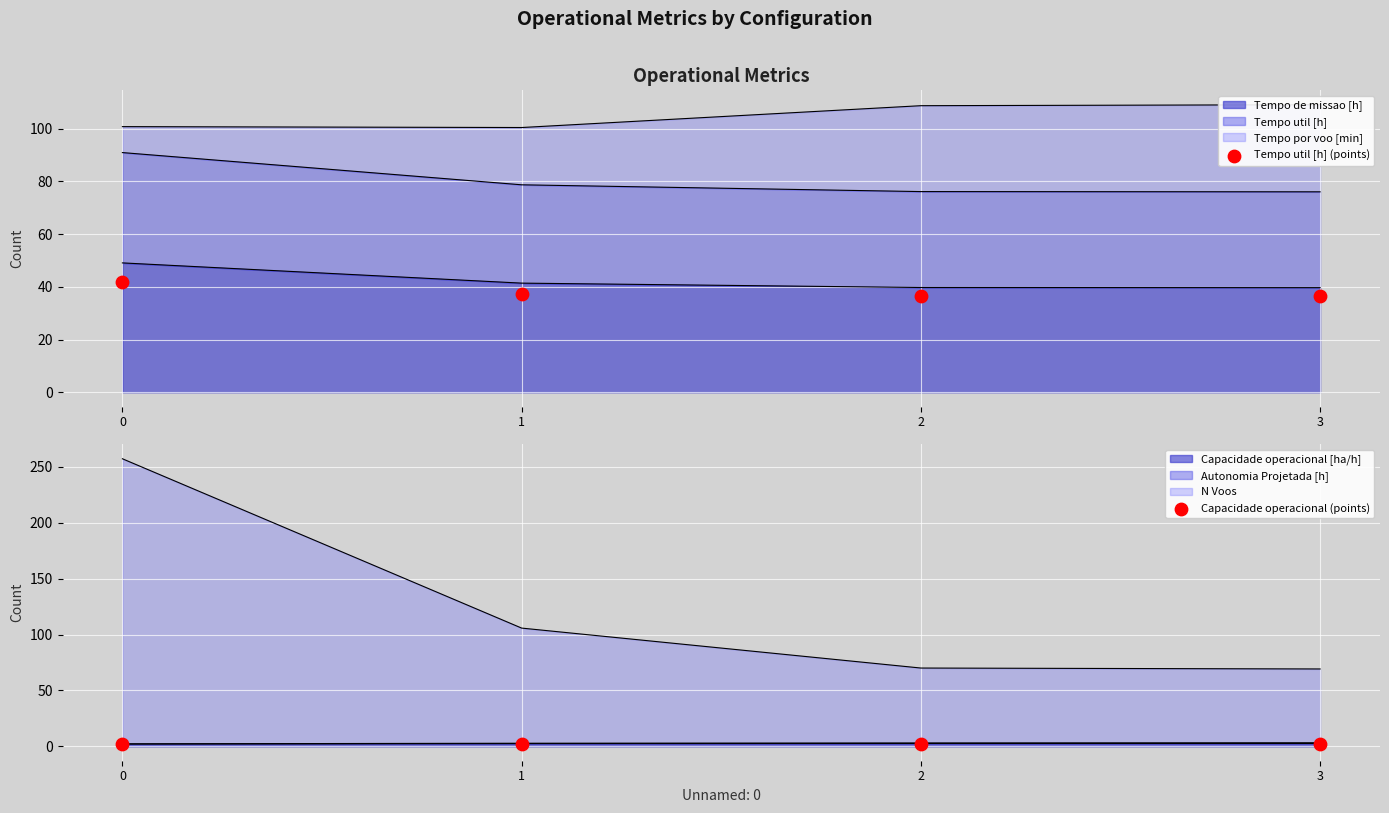

Which series reaches the minimum Y coordinate?

Capacidade operacional (points)